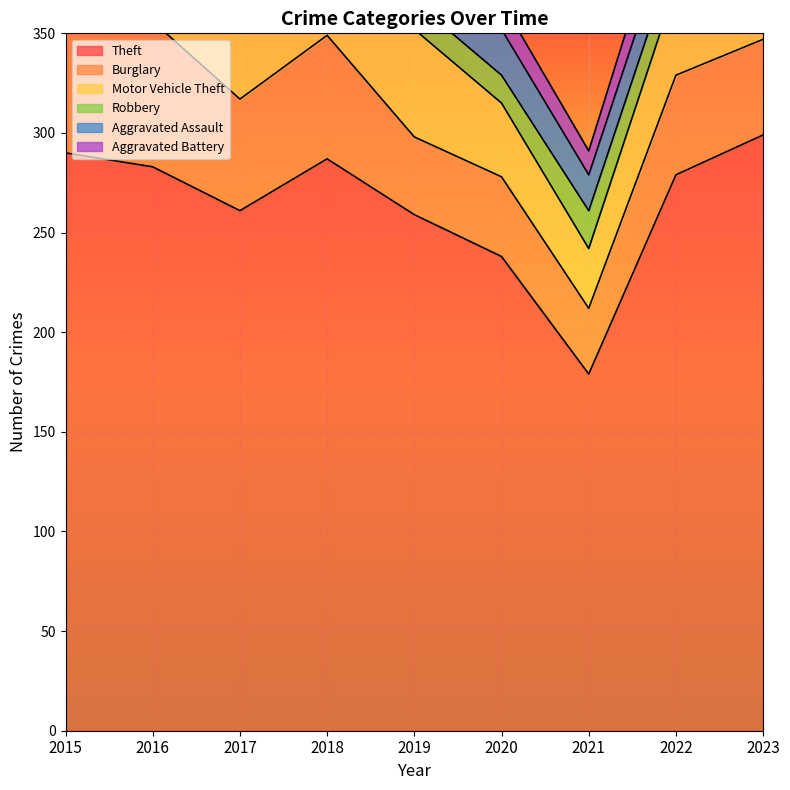

Is it true that Burglary equals 73 at 2016?

True